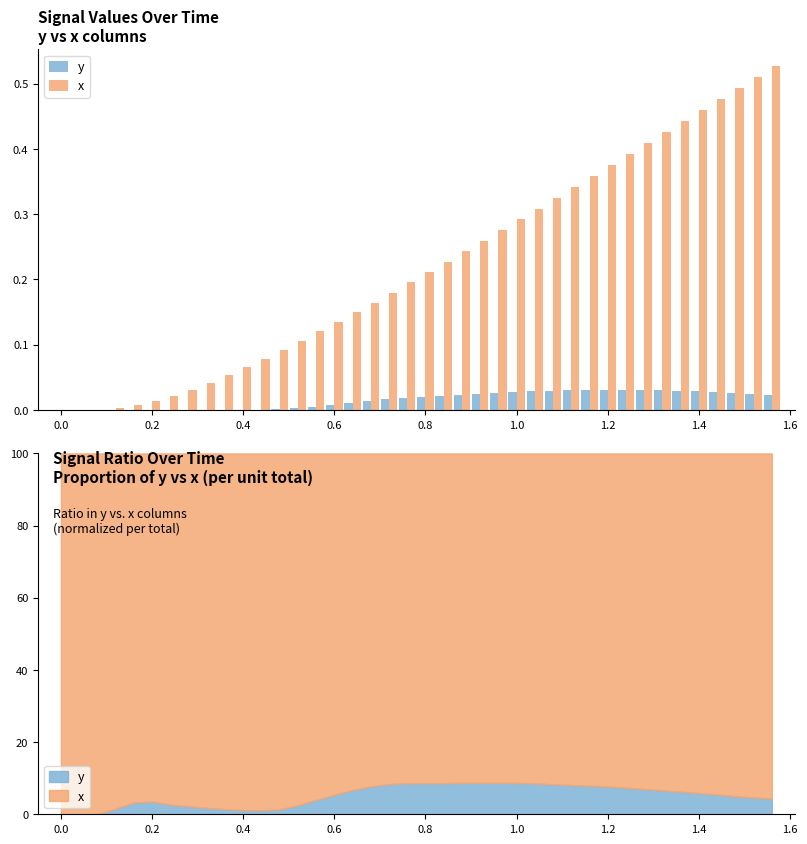

The y series shows 0.0 at 0.8. True or false?

False